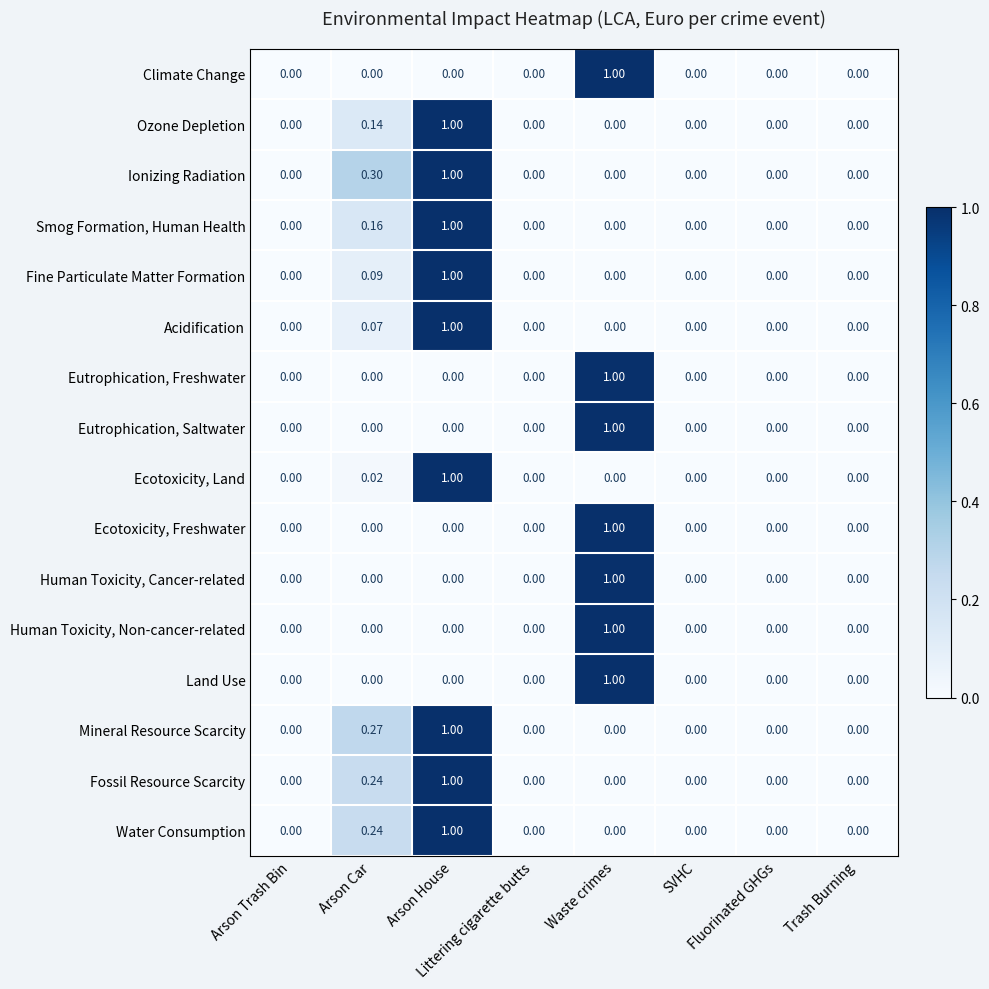

At which category is the sum across all series the highest?

Arson House